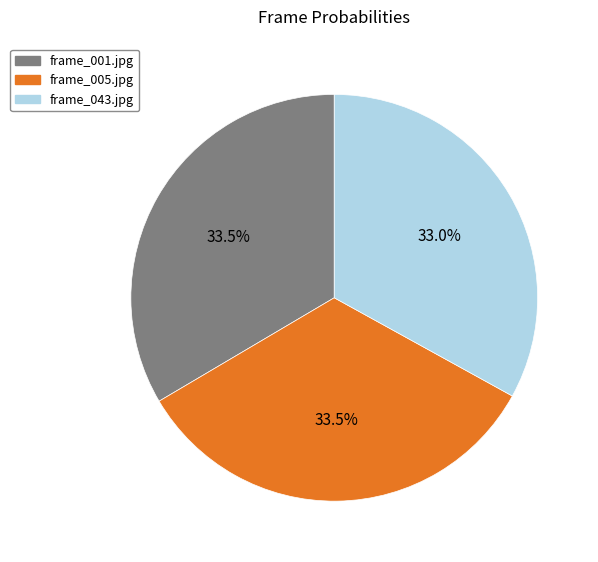

How many slices are in this pie chart?

3